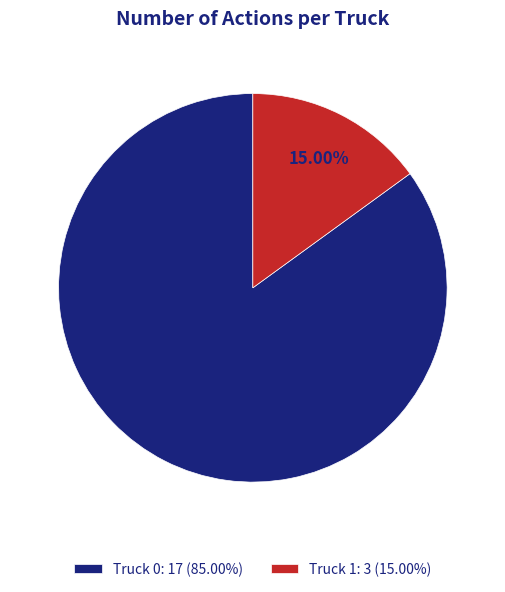

The Truck 1 slice represents 2% of the pie. True or false?

False